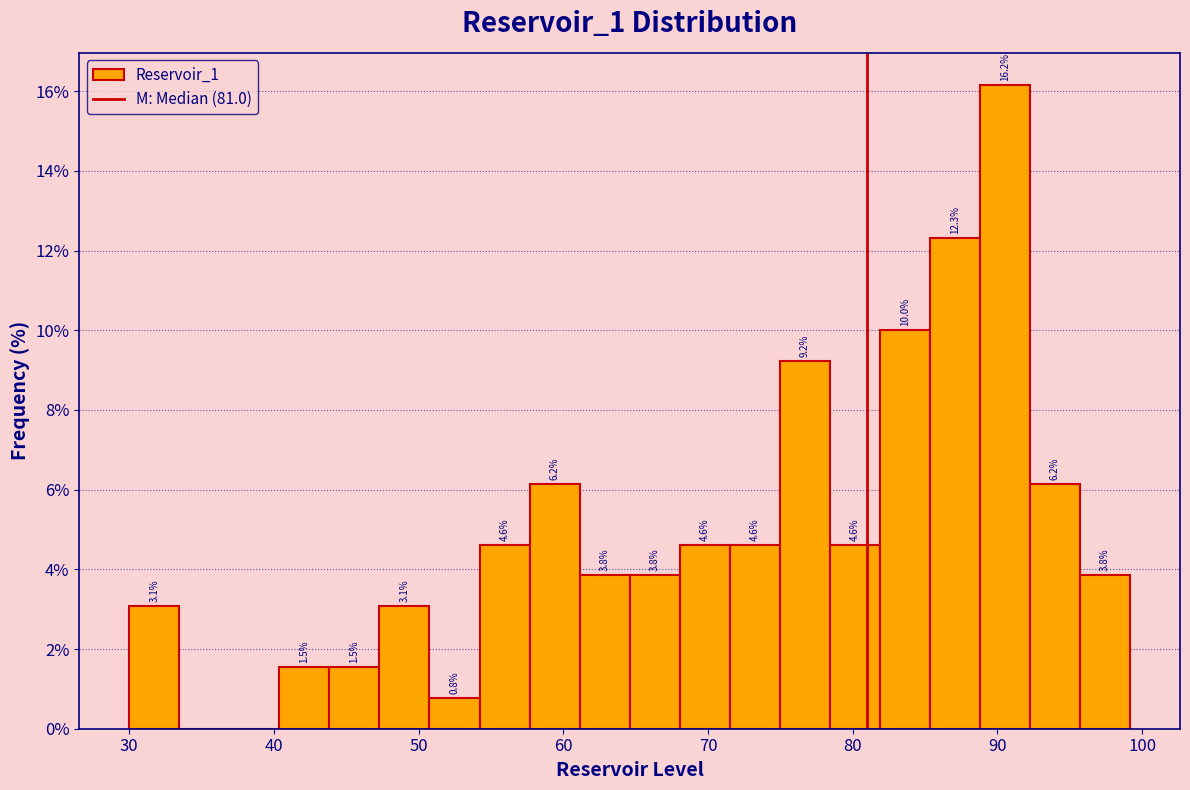

Around what value on the x-axis is the tallest bar? Give the approximate position of its centre, as read against the axis.

91